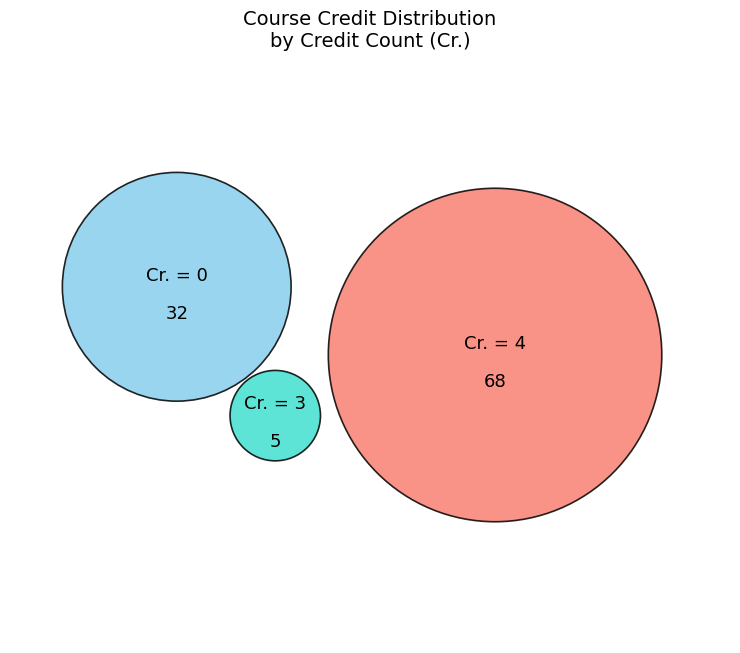

Does 3 Cr. account for over 50% of the chart?

No